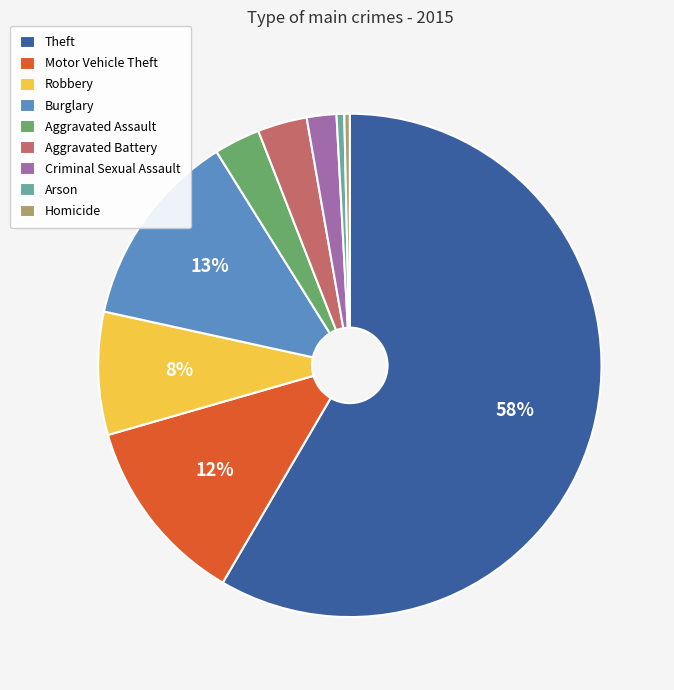

The Criminal Sexual Assault slice represents 2% of the pie. True or false?

True